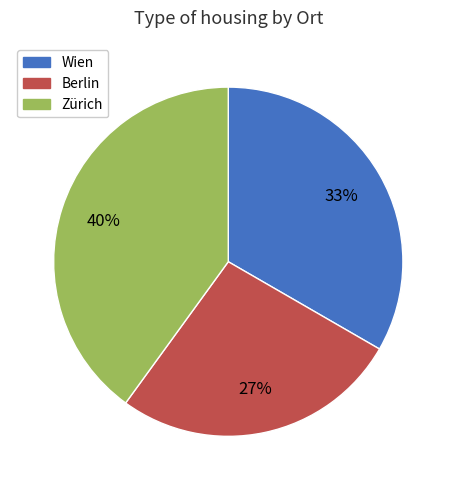

Is the sum of Zürich and Berlin greater than half?

Yes